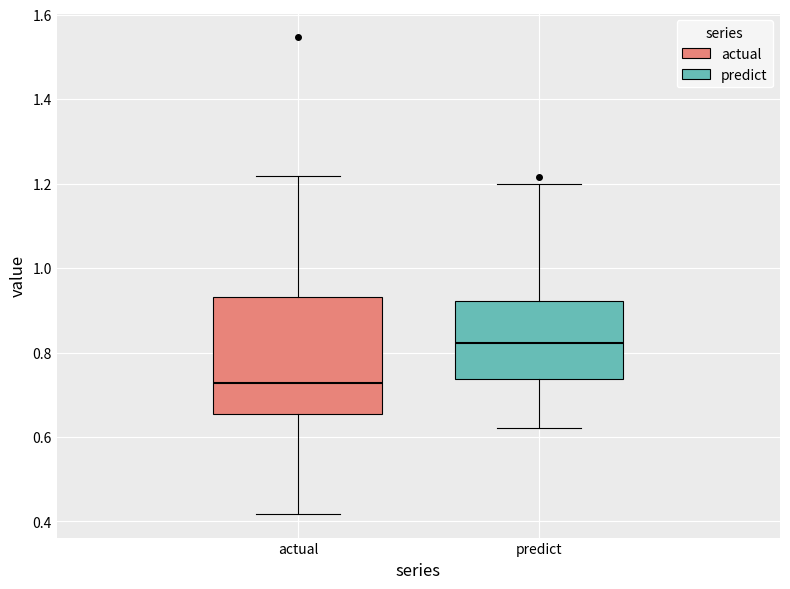

Where is the upper edge of the box for predict on the y-axis? The values are not printed on the chart, so give them approximately, as read against the axis.

0.92